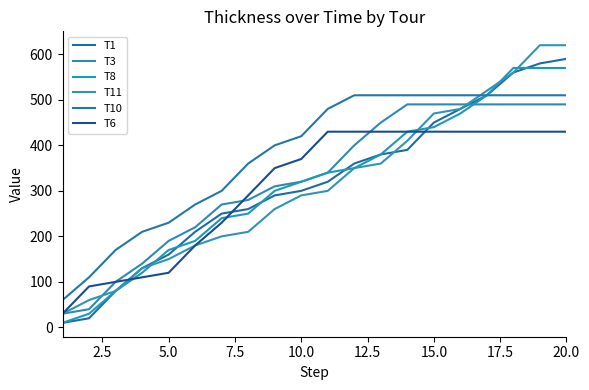

True or false: T1 has more than 2 points higher than both neighbors.

False